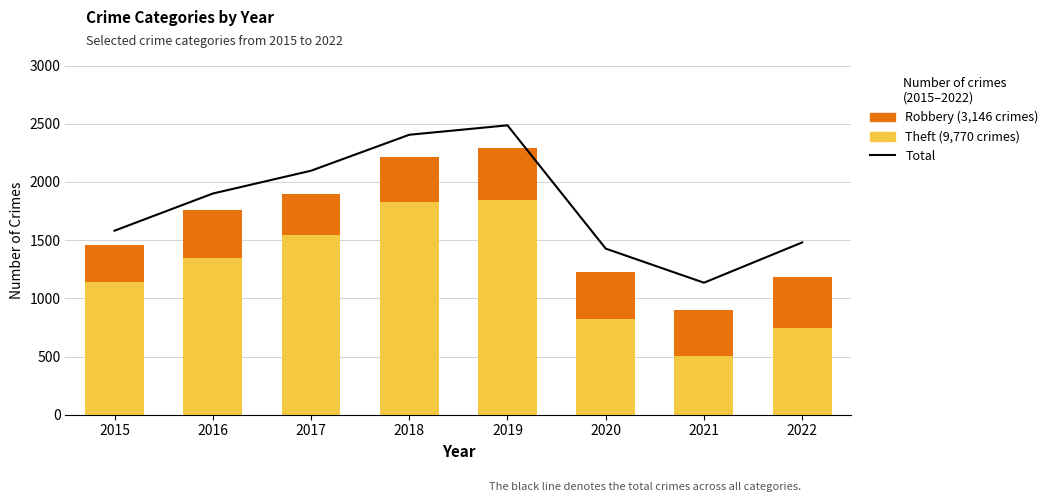

At 2021, list the series in order from smallest to largest.

Robbery, Theft, Total